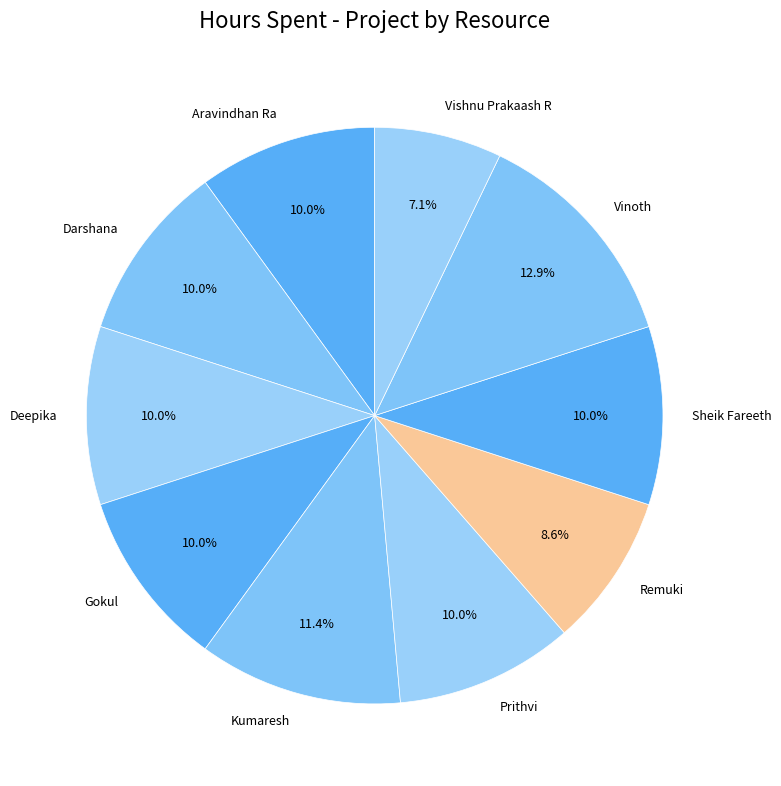

What portion of the pie excludes Sheik Fareeth?

90.0%